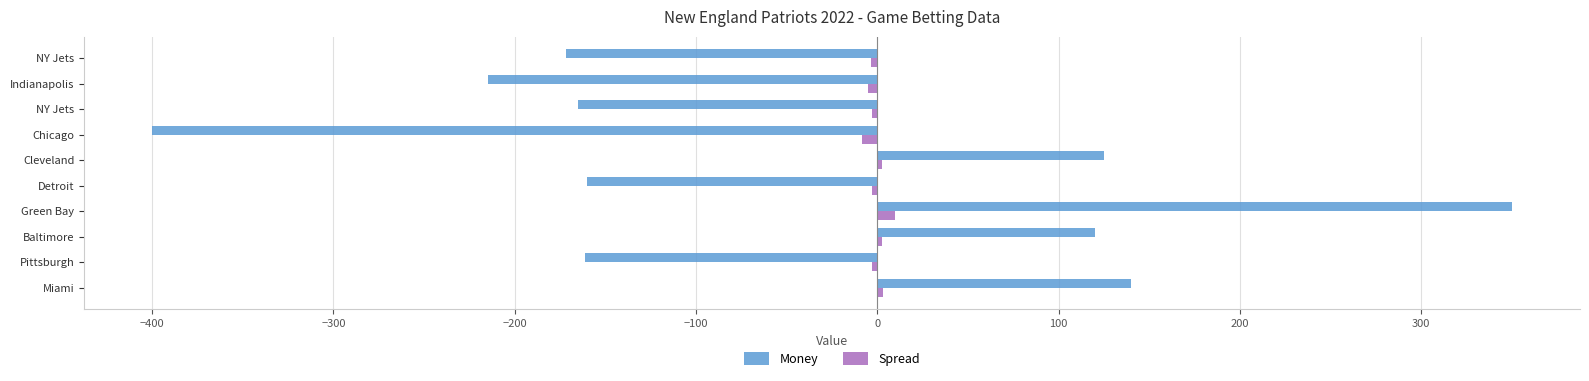

What are all the series names shown in the legend?

Money, Spread